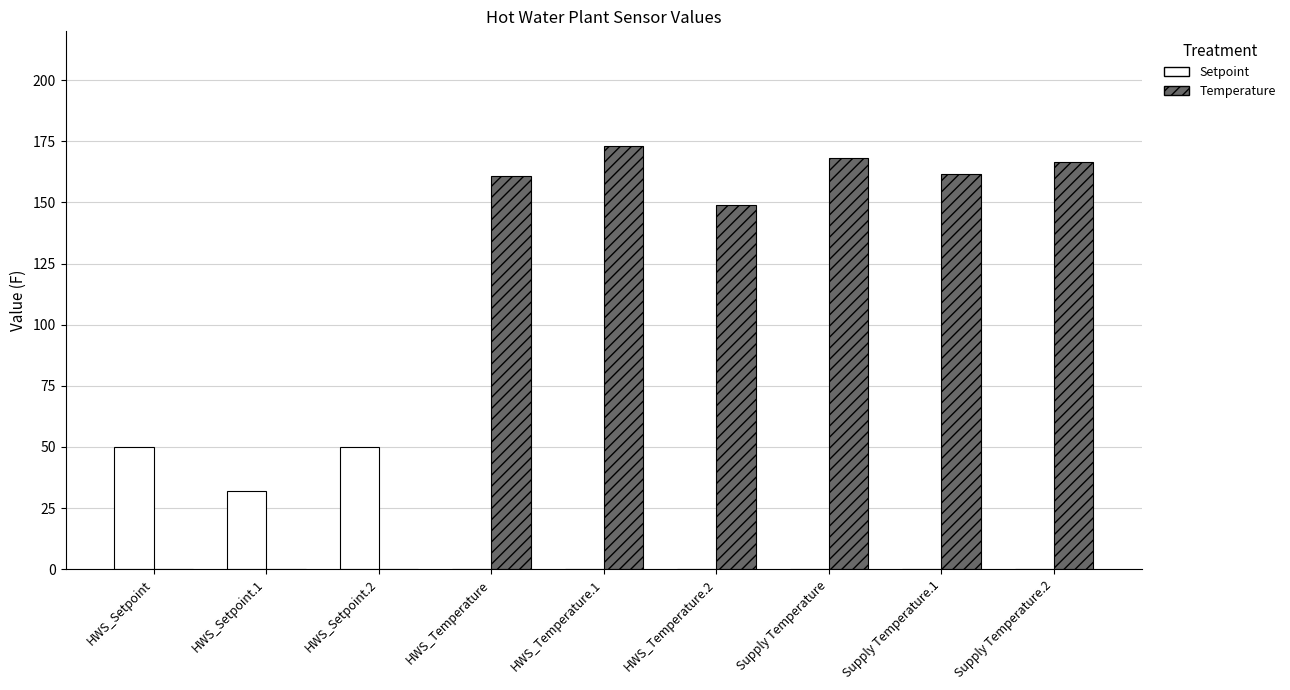

Is it true that Setpoint equals 13.4 at HWS_Setpoint?

False